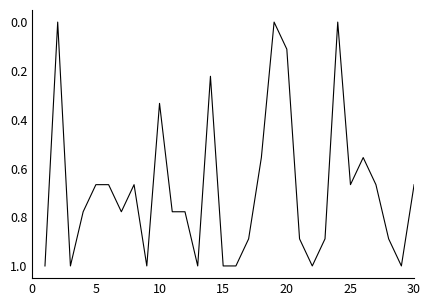

What is the difference between the maximum and minimum values?

1.0